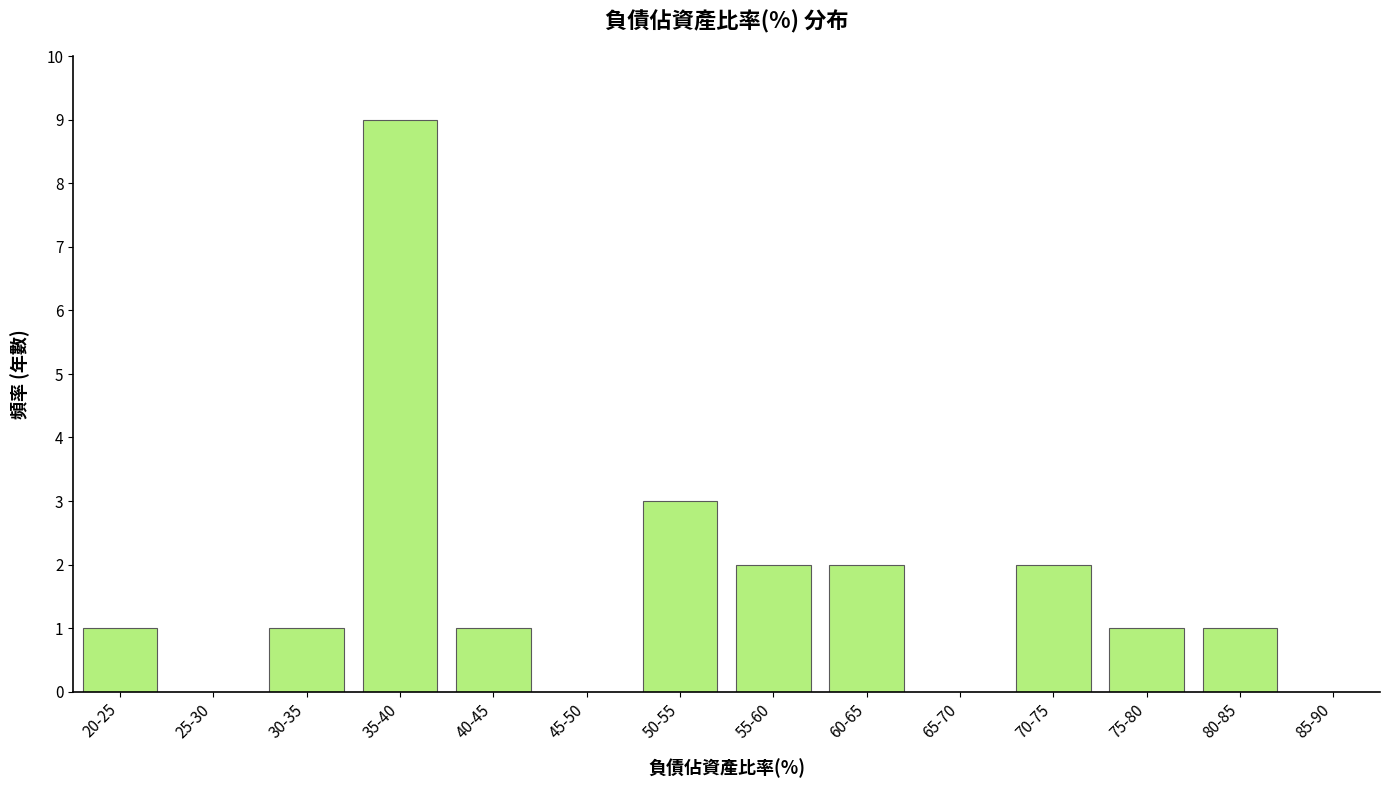

Reading right to left, extract all data points from this chart.

85-90=0	80-85=1	75-80=1	70-75=2	65-70=0	60-65=2	55-60=2	50-55=3	45-50=0	40-45=1	35-40=9	30-35=1	25-30=0	20-25=1